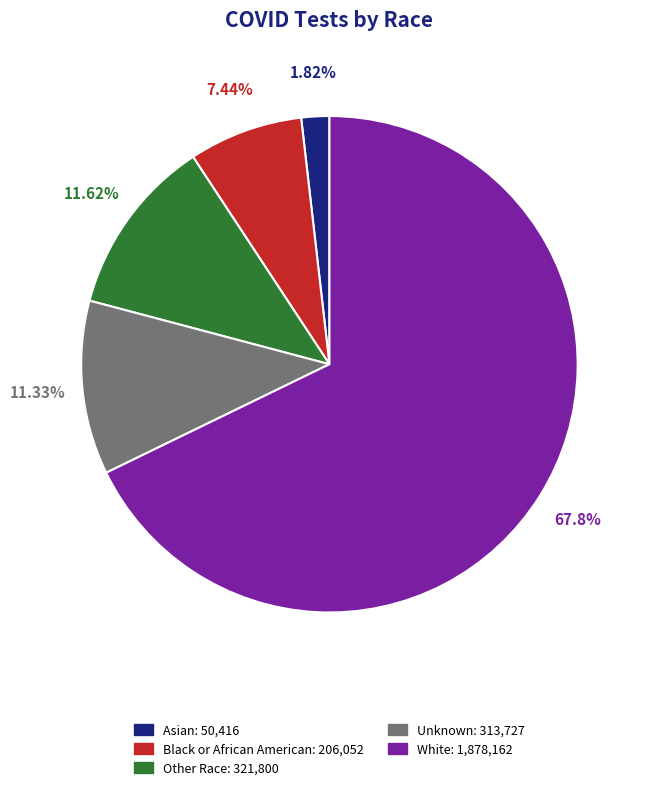

What is the ratio of the value at Other Race to the value at Asian?

6.4